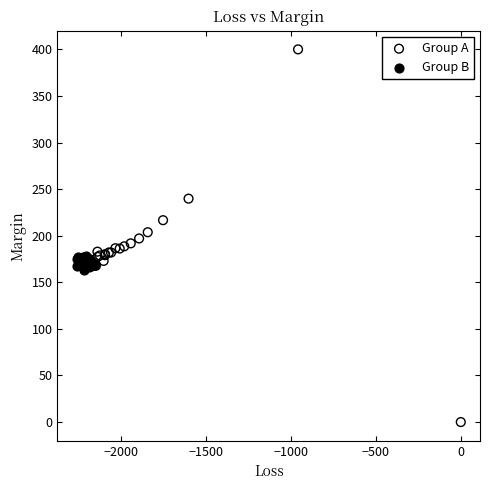

Which series contains the lowest Y value?

Group A